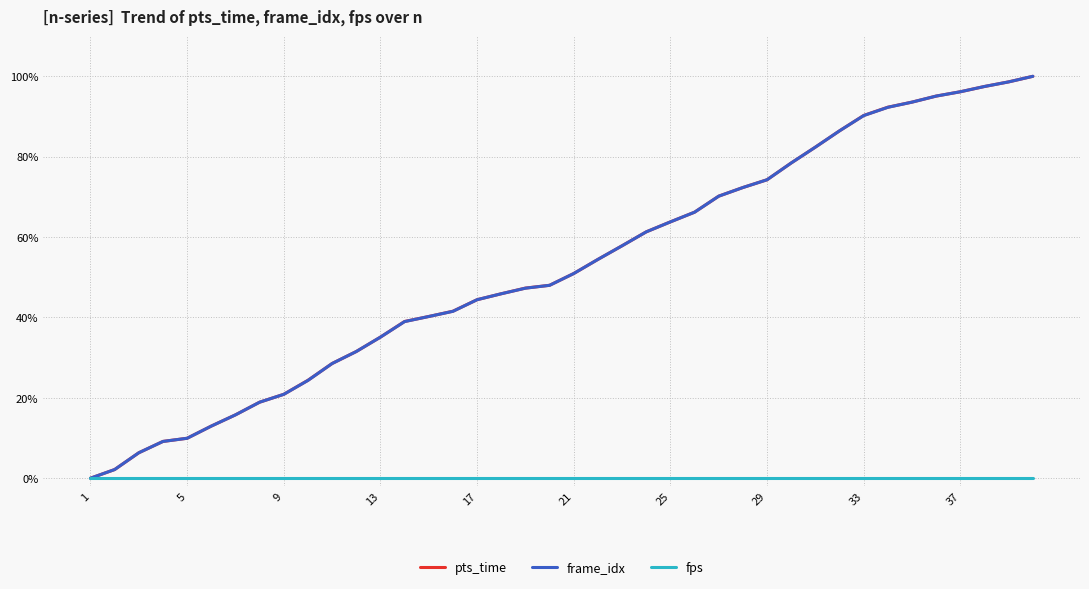

What are all the series names shown in the legend?

pts_time, frame_idx, fps